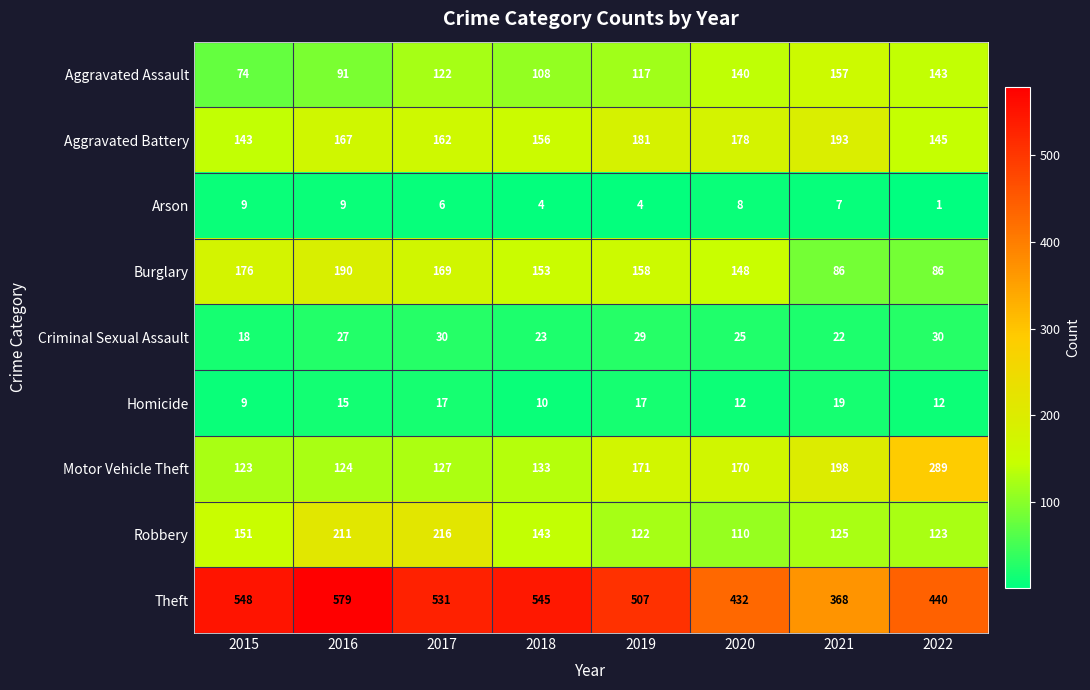

True or false: Motor Vehicle Theft has a value of 77 at 2021.

False